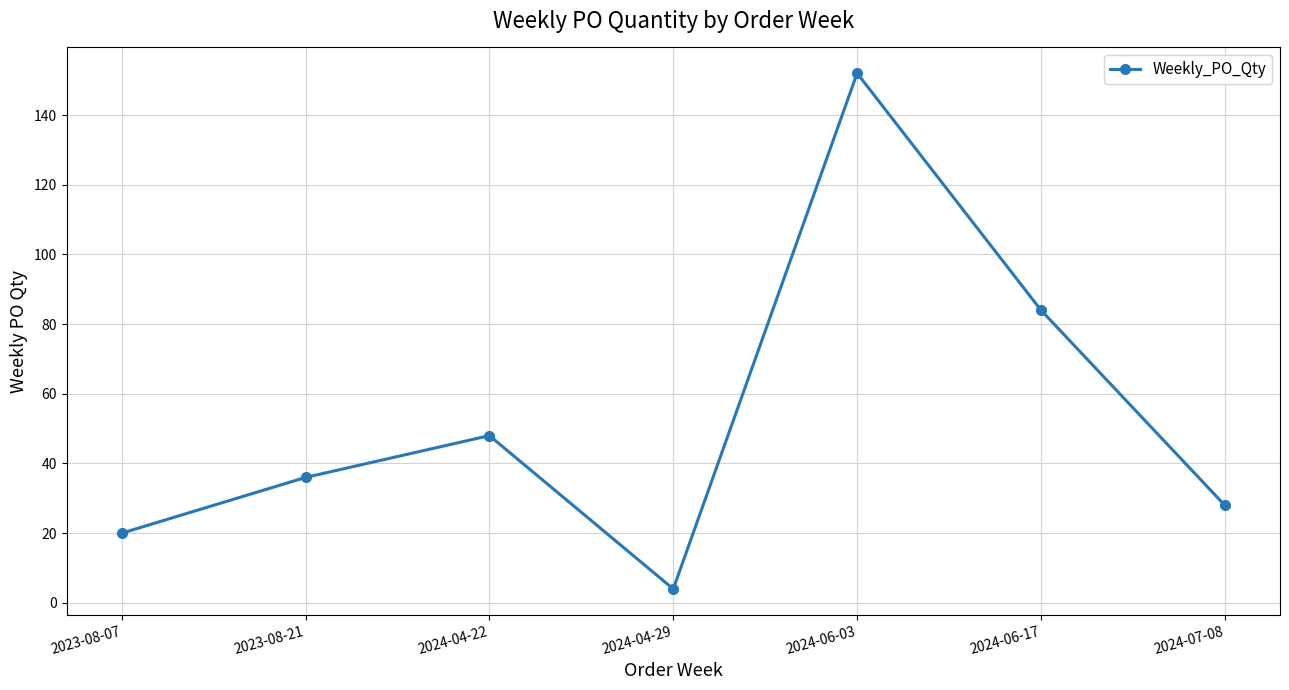

Which has a higher value, 2024-04-29 or 2024-04-22?

2024-04-22